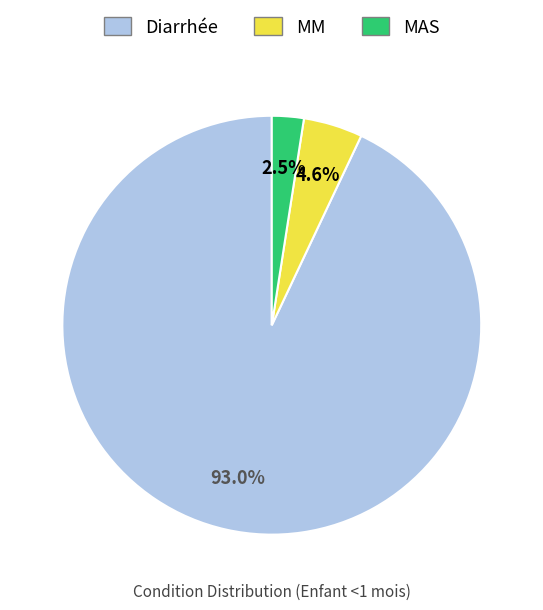

True or false: MAS accounts for 11% of the total.

False